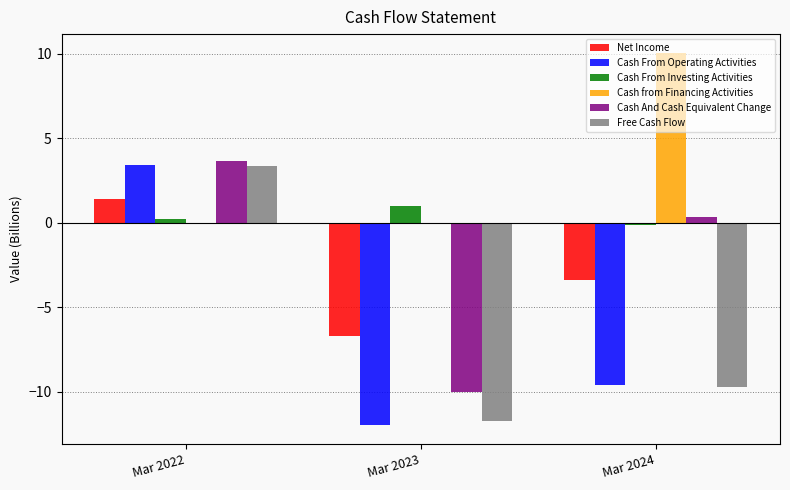

Is it true that Cash From Operating Activities equals -13.0 at Mar 2024?

False